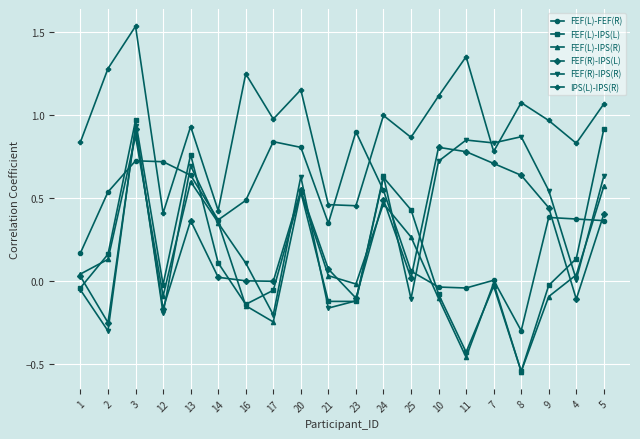

Which series has the largest total across all categories?

IPS(L)-IPS(R)